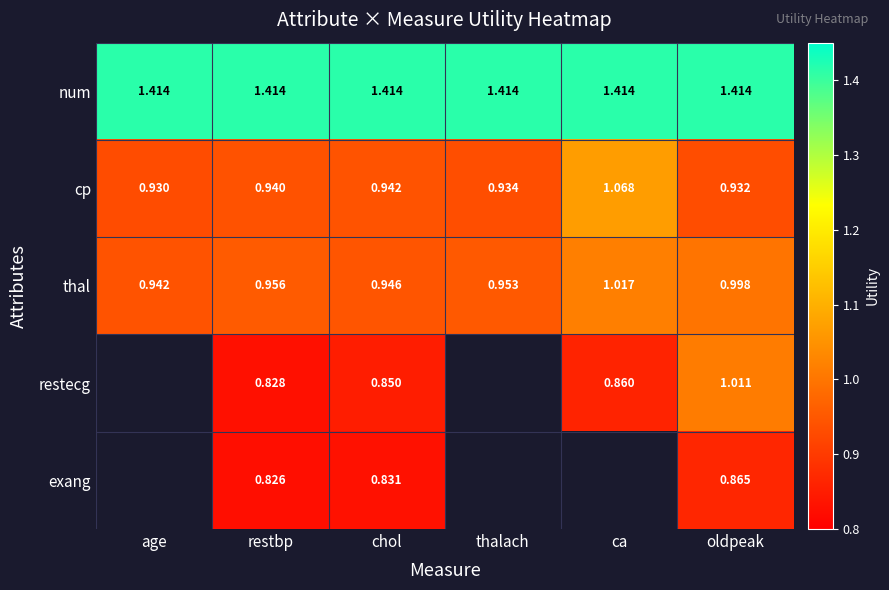

What is the difference between the highest and lowest values at age?

0.5